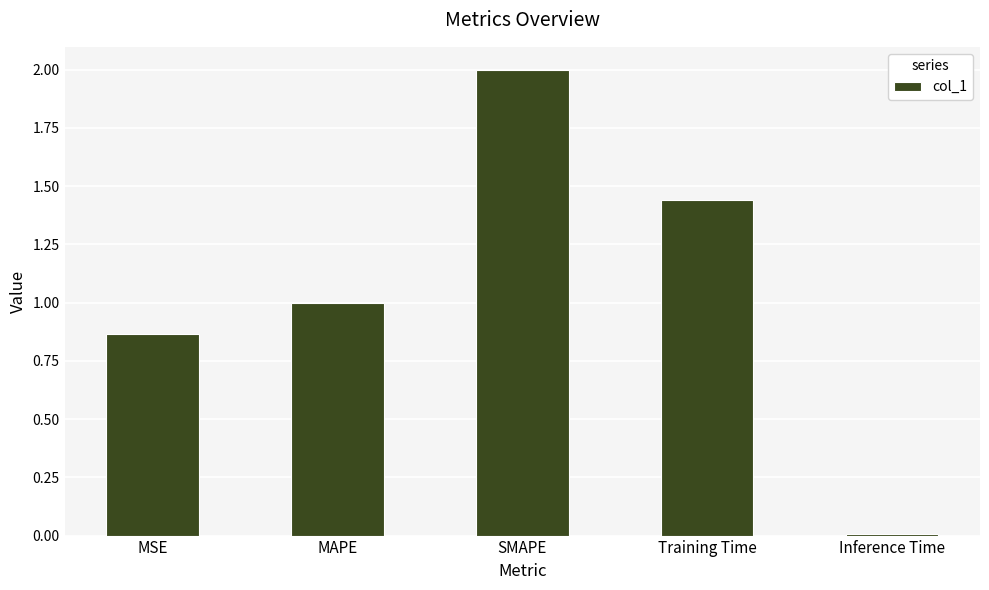

Between MAPE and SMAPE, which is larger?

SMAPE